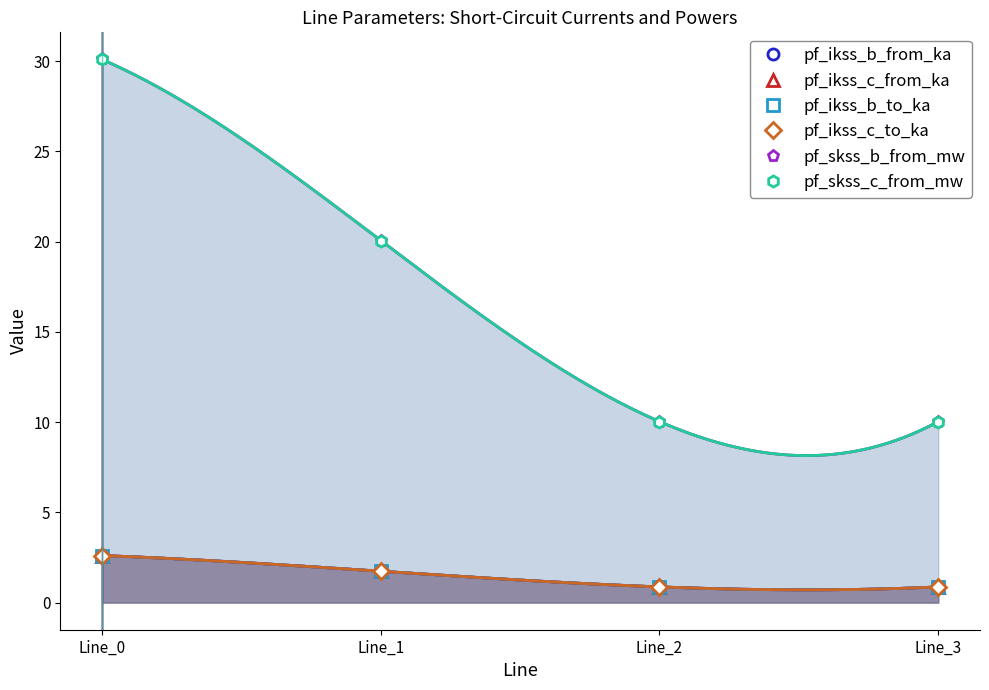

At which label does pf_ikss_b_to_ka first exceed 1?

Line_0